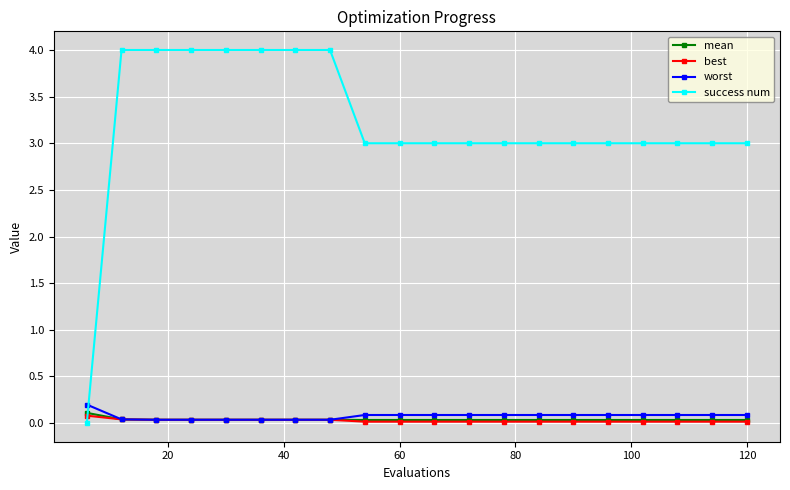

What are all the series names shown in the legend?

mean, best, worst, success num